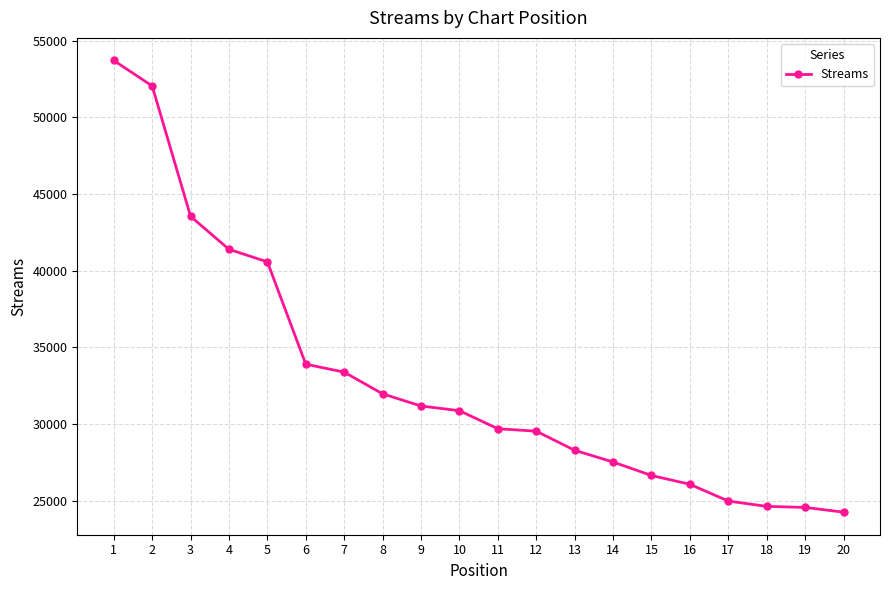

Between 18 and 20, which is larger?

18